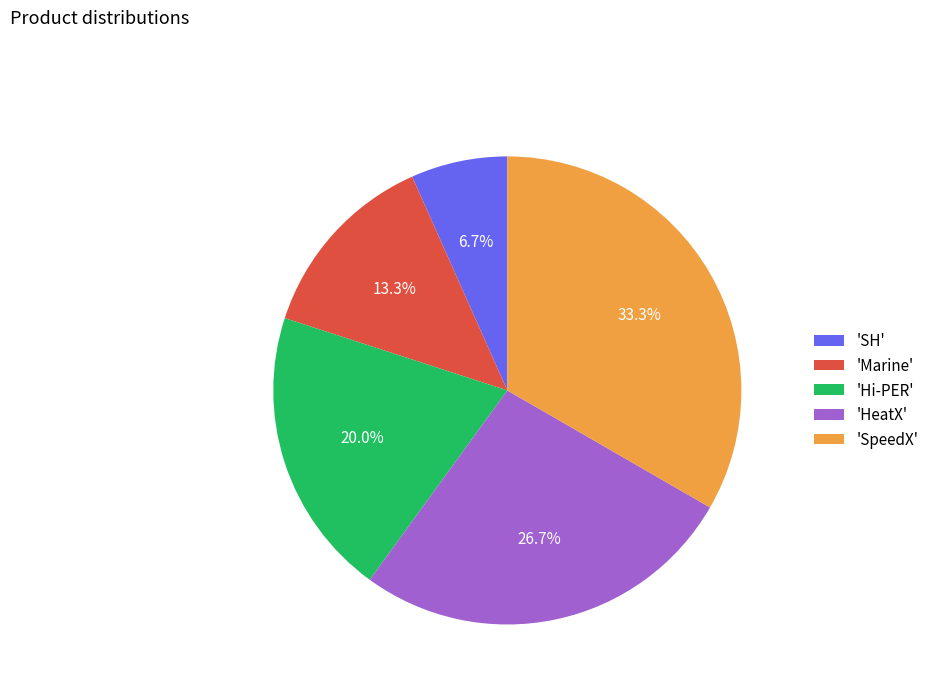

Between 'SH' and 'Marine', which is larger?

'Marine'